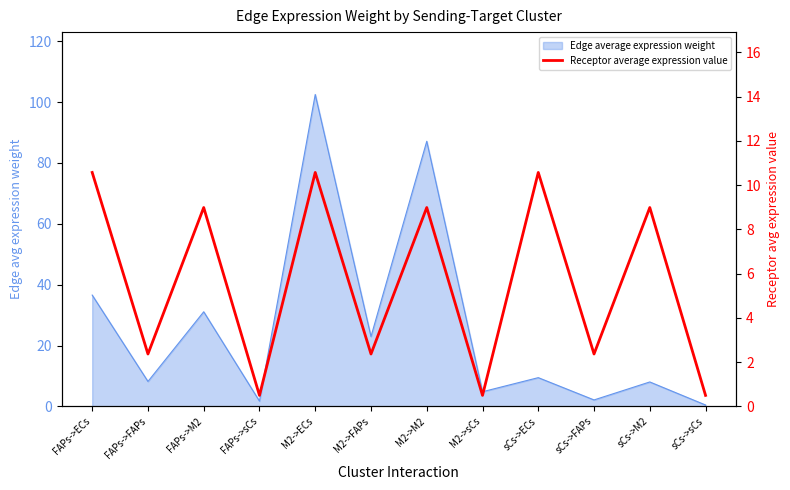

Which label corresponds to the largest value in the chart?

FAPs->ECs